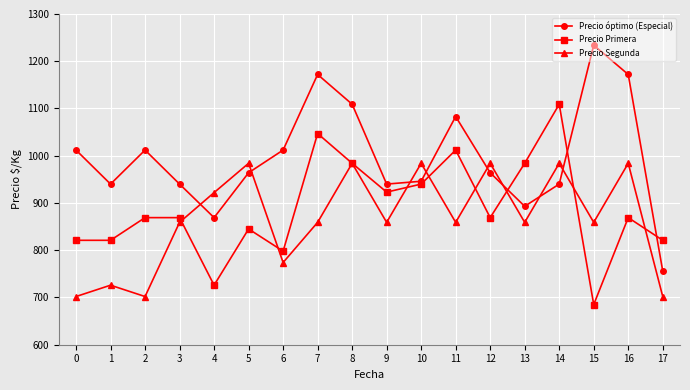

Count the number of categories in the chart.

18